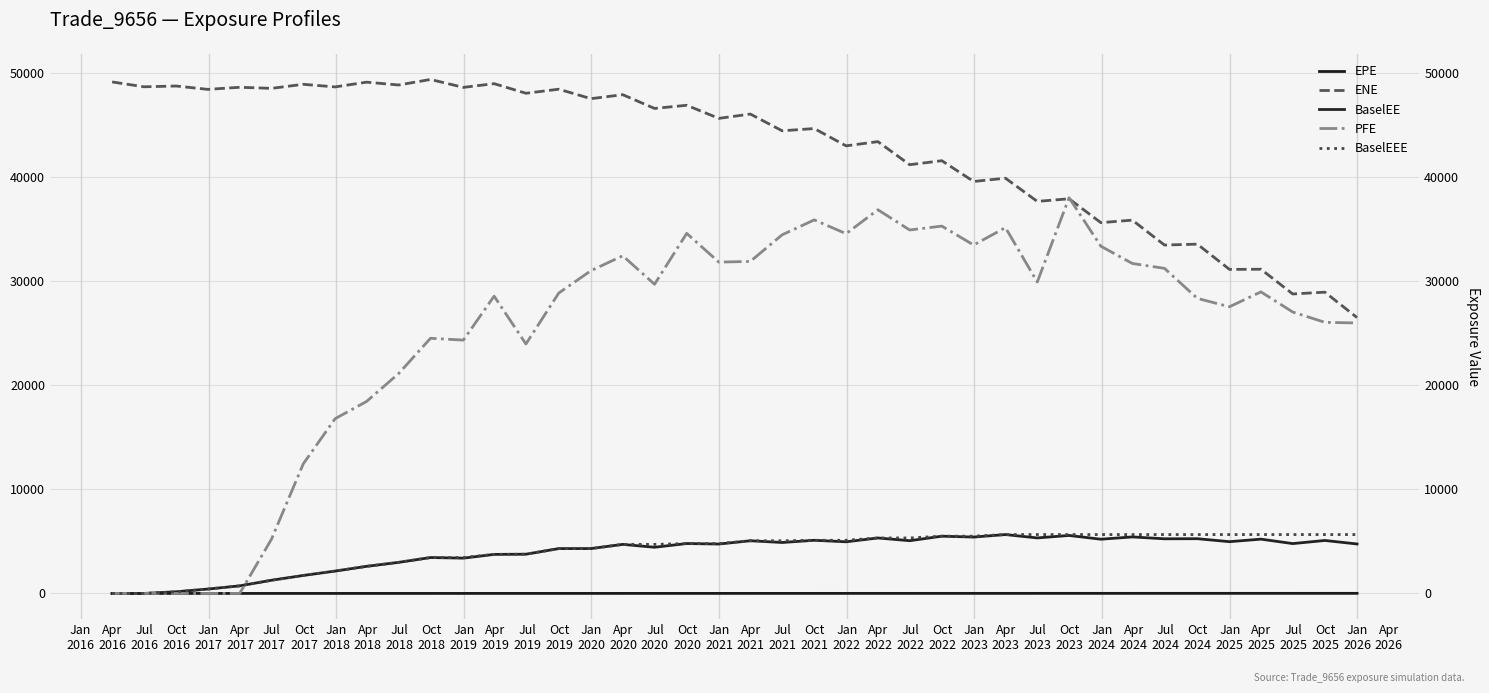

How many values in EPE are above zero?

39